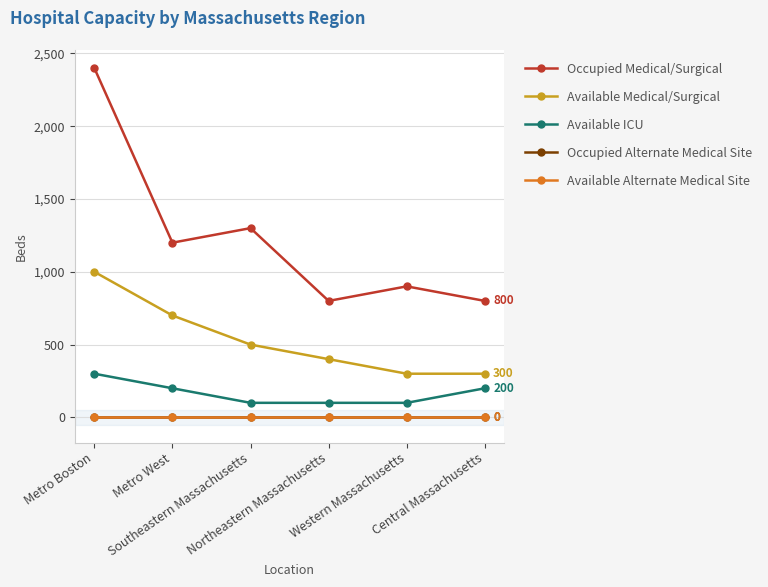

Does the chart have visible grid lines?

Yes